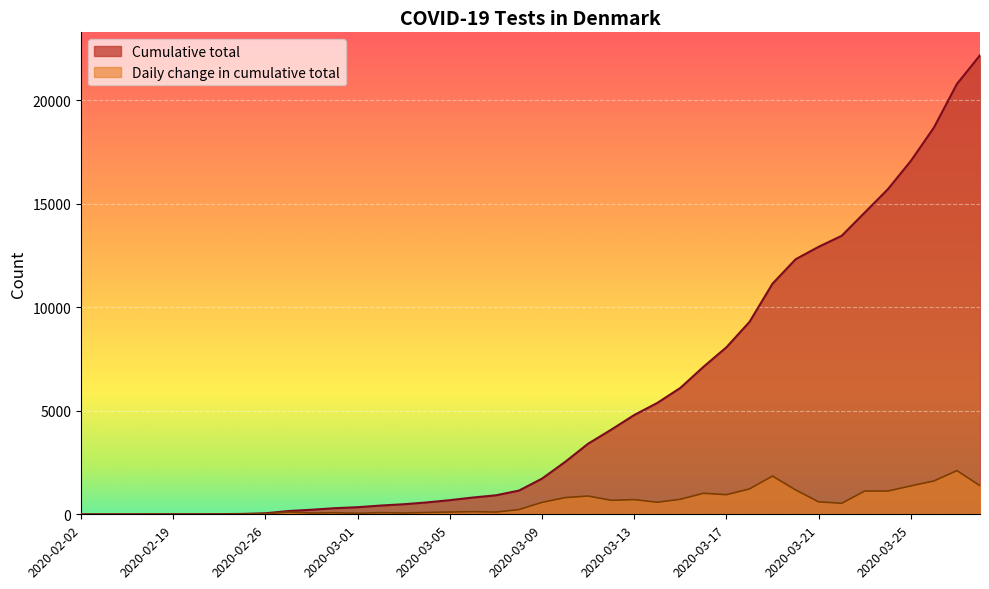

At which label does Daily change in cumulative total first exceed 532?

2020-03-09